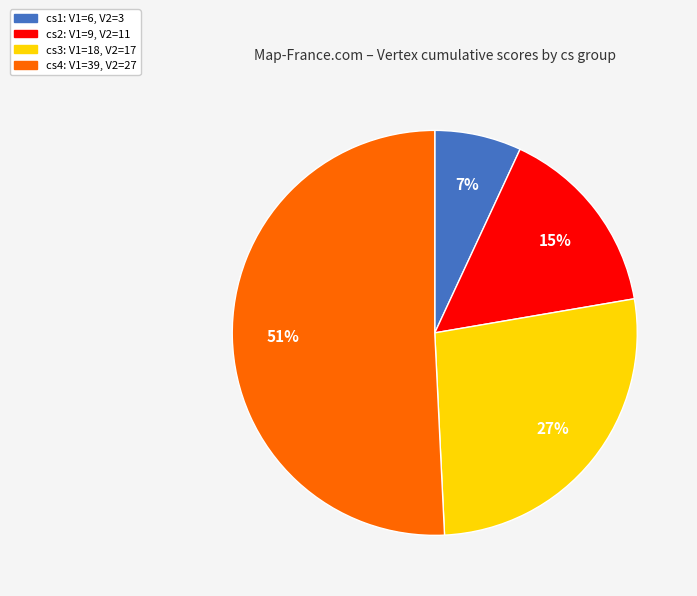

Is there any slice that represents more than half of the pie?

Yes